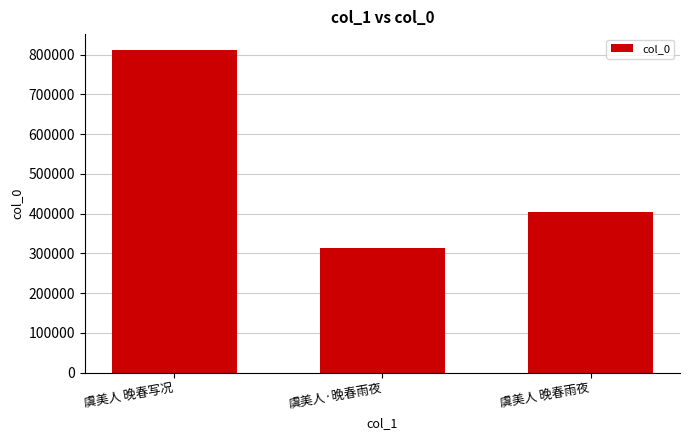

The value at 虞美人 晚春雨夜 is 403479. True or false?

True